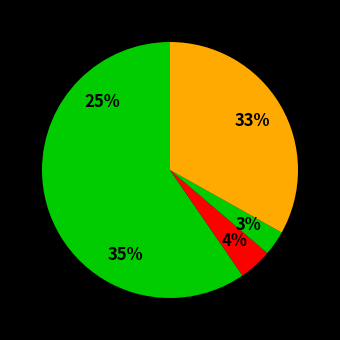

Count the number of slices in the pie.

5